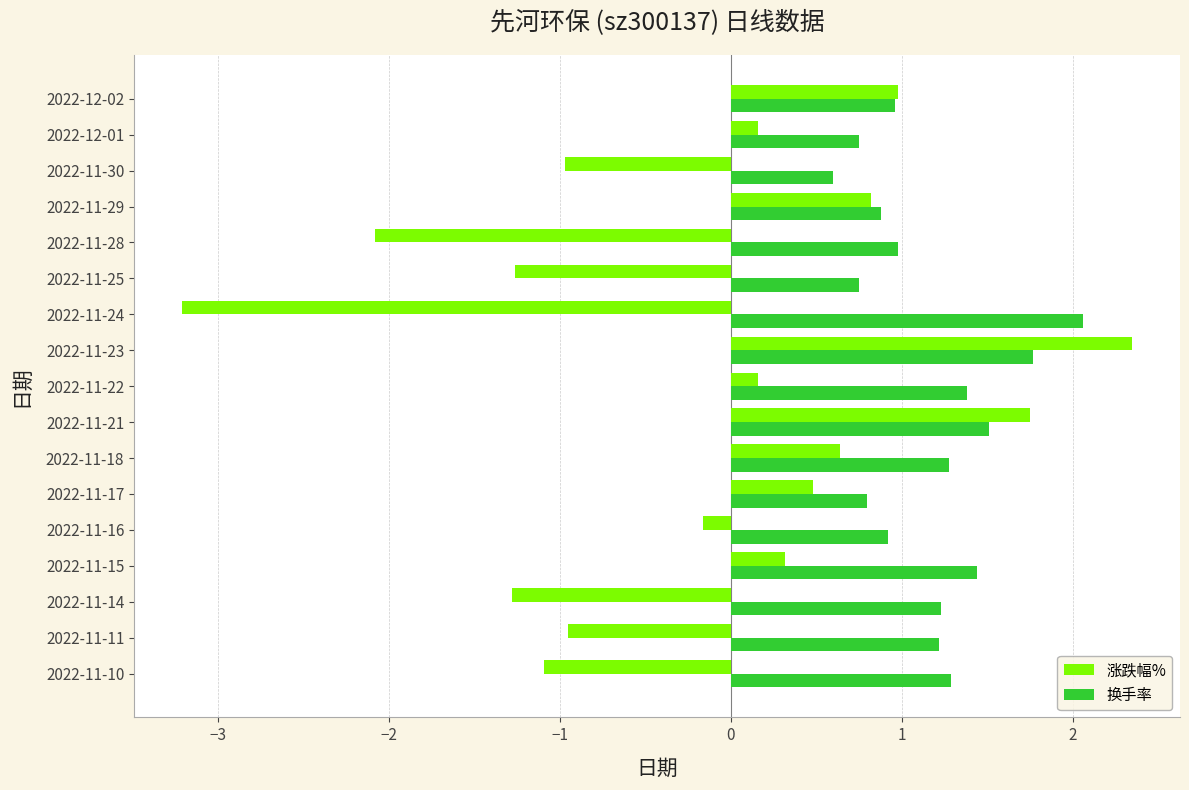

Count the number of data series in this chart.

2